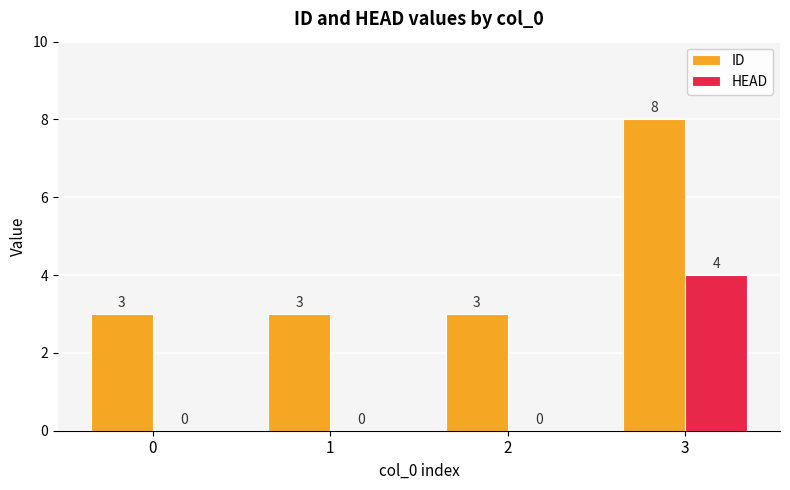

Reading left to right, extract all data points from this chart.

ID: 0=3	1=3	2=3	3=8
HEAD: 0=0	1=0	2=0	3=4